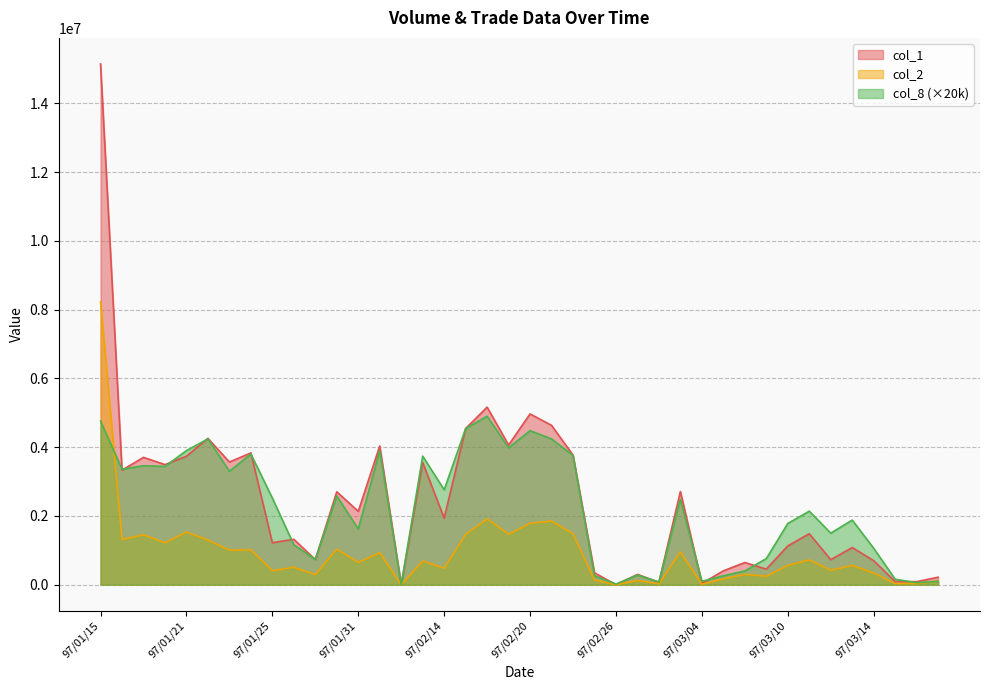

Reading left to right, transcribe all the data shown in this chart.

col_2: 97/01/15=8227330	97/01/16=1317040	97/01/17=1453410	97/01/18=1218930	97/01/21=1531440	97/01/22=1299180	97/01/23=1006100	97/01/24=1017180	97/01/25=407430	97/01/28=508260	97/01/29=294500	97/01/30=1033550	97/01/31=646770	97/02/01=932090	97/02/12=0	97/02/13=687150	97/02/14=479570	97/02/15=1462870	97/02/18=1914430	97/02/19=1466320	97/02/20=1788320	97/02/21=1849430	97/02/22=1482380	97/02/25=137250	97/02/26=390	97/02/27=124880	97/02/29=26900	97/03/03=954440	97/03/04=12960	97/03/05=171030	97/03/06=299670	97/03/07=247910	97/03/10=561670	97/03/11=722930	97/03/12=420640	97/03/13=563630	97/03/14=338720	97/03/17=35080	97/03/18=33900	97/03/19=105740
col_1: 97/01/15=15143000	97/01/16=3331000	97/01/17=3704000	97/01/18=3492000	97/01/21=3737000	97/01/22=4256000	97/01/23=3568000	97/01/24=3833000	97/01/25=1222000	97/01/28=1321000	97/01/29=731000	97/01/30=2703000	97/01/31=2135000	97/02/01=4035000	97/02/12=0	97/02/13=3553000	97/02/14=1935000	97/02/15=4542000	97/02/18=5164000	97/02/19=4062000	97/02/20=4967000	97/02/21=4634000	97/02/22=3768000	97/02/25=346000	97/02/26=1000	97/02/27=301000	97/02/29=71000	97/03/03=2710000	97/03/04=36000	97/03/05=404000	97/03/06=646000	97/03/07=454000	97/03/10=1129000	97/03/11=1484000	97/03/12=728000	97/03/13=1082000	97/03/14=699000	97/03/17=92000	97/03/18=90000	97/03/19=219000
col_8: 97/01/15=4760000	97/01/16=3360000	97/01/17=3460000	97/01/18=3440000	97/01/21=3900000	97/01/22=4240000	97/01/23=3300000	97/01/24=3800000	97/01/25=2520000	97/01/28=1160000	97/01/29=740000	97/01/30=2580000	97/01/31=1620000	97/02/01=3900000	97/02/12=0	97/02/13=3740000	97/02/14=2760000	97/02/15=4540000	97/02/18=4900000	97/02/19=3980000	97/02/20=4480000	97/02/21=4240000	97/02/22=3760000	97/02/25=260000	97/02/26=20000	97/02/27=280000	97/02/29=80000	97/03/03=2480000	97/03/04=100000	97/03/05=260000	97/03/06=400000	97/03/07=760000	97/03/10=1780000	97/03/11=2140000	97/03/12=1500000	97/03/13=1880000	97/03/14=1060000	97/03/17=160000	97/03/18=60000	97/03/19=100000